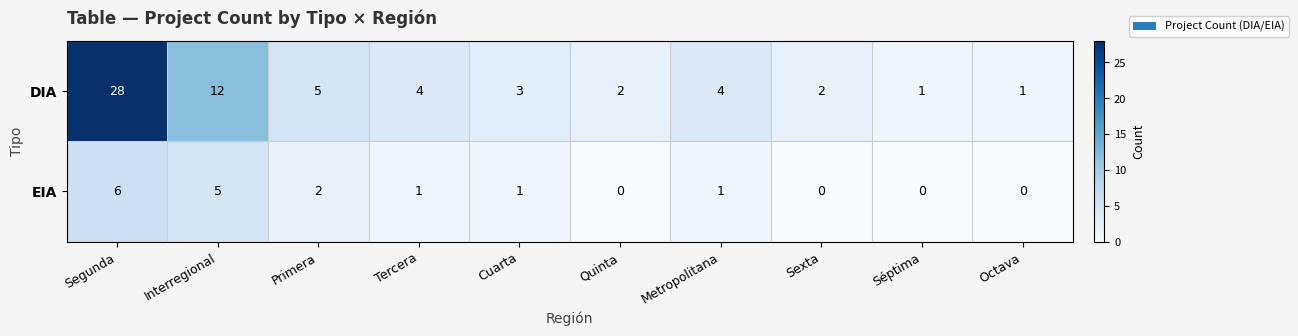

Which series changed the most between Quinta and Séptima?

DIA